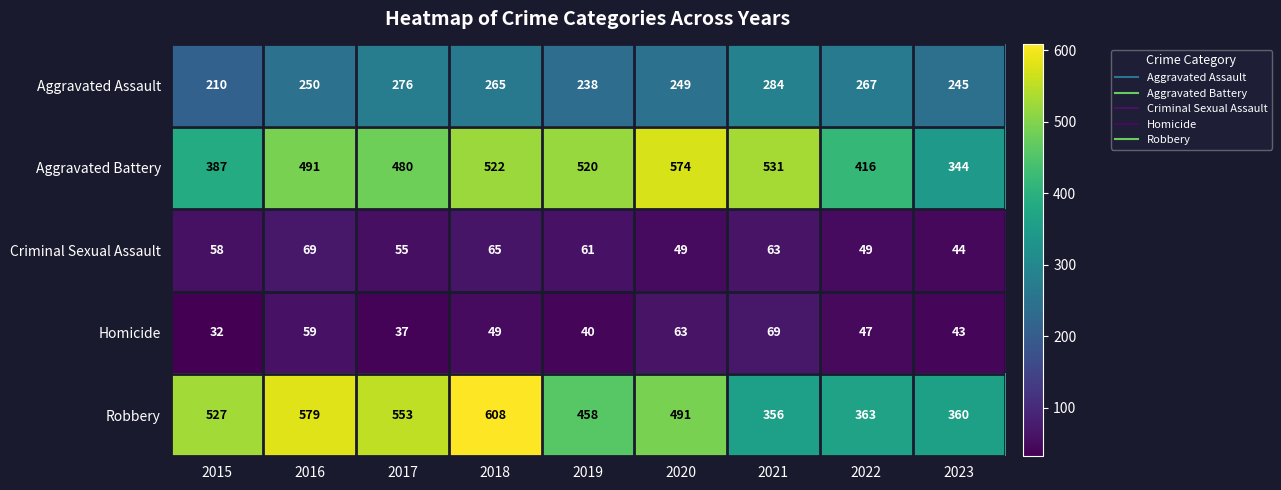

What is the smallest value displayed?

32